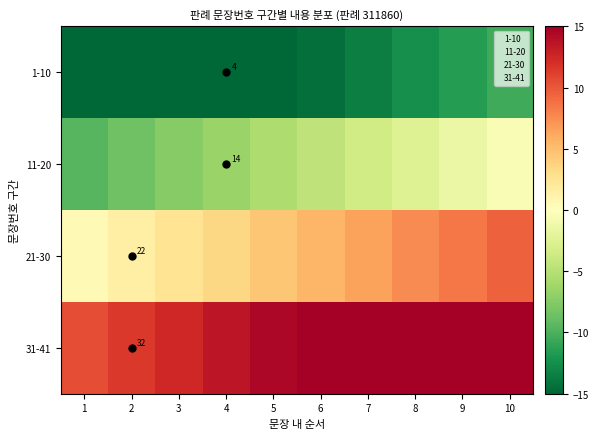

The 1-10 series shows 1.9 at 4. True or false?

False